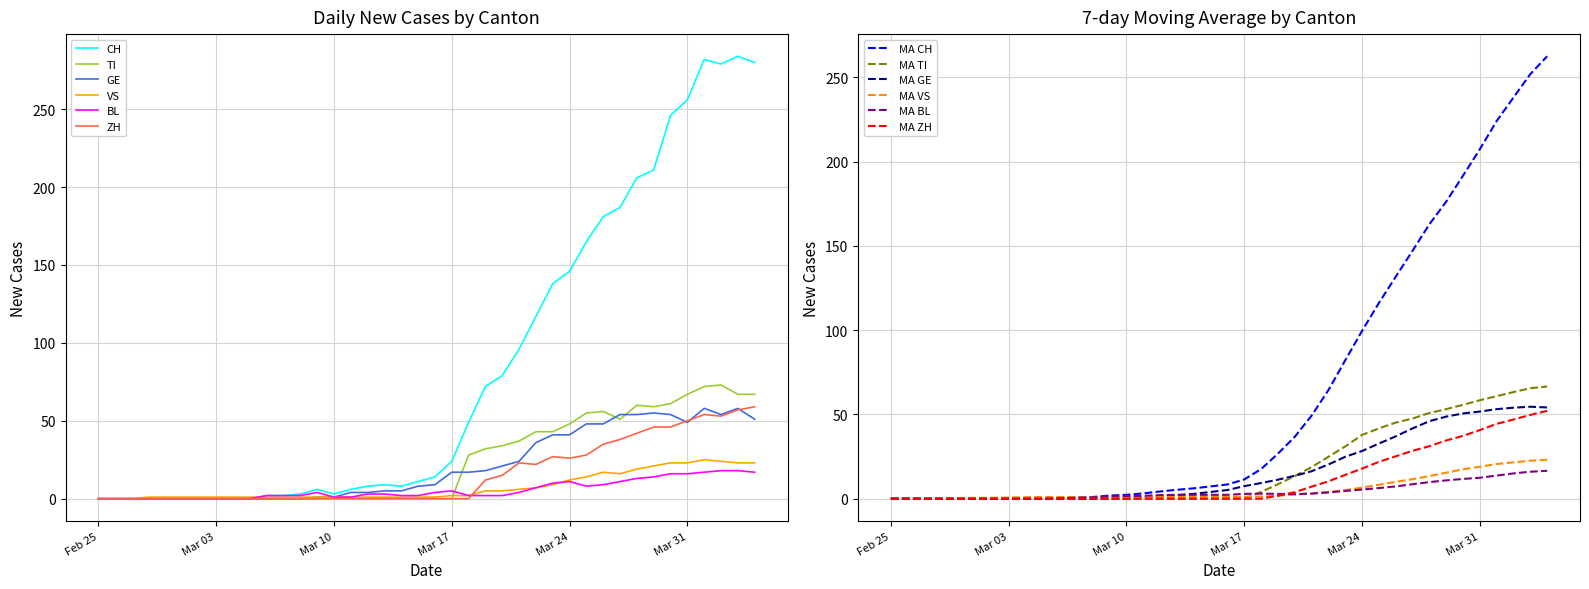

Rank the series by their maximum value, from lowest to highest.

BL, VS, GE, ZH, TI, CH